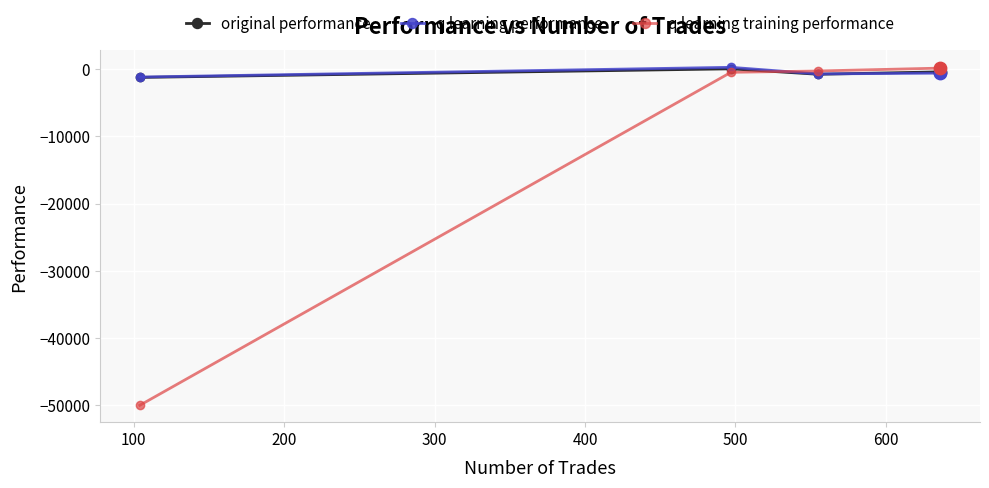

Which series has the largest range (max minus min)?

q learning training performance